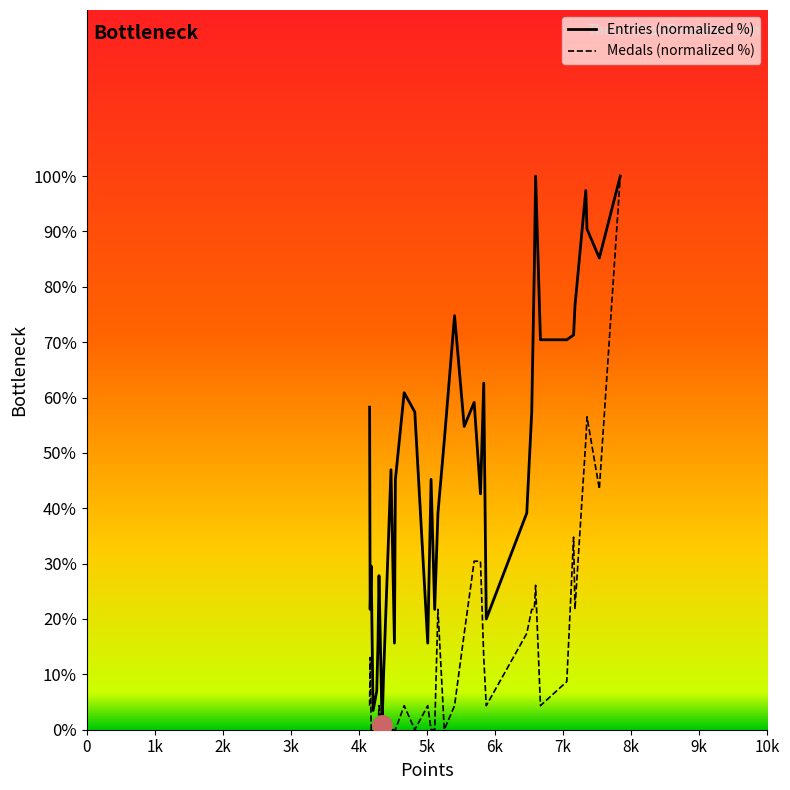

Rank the series by their average value, from lowest to highest.

Medals (normalized %), Entries (normalized %)